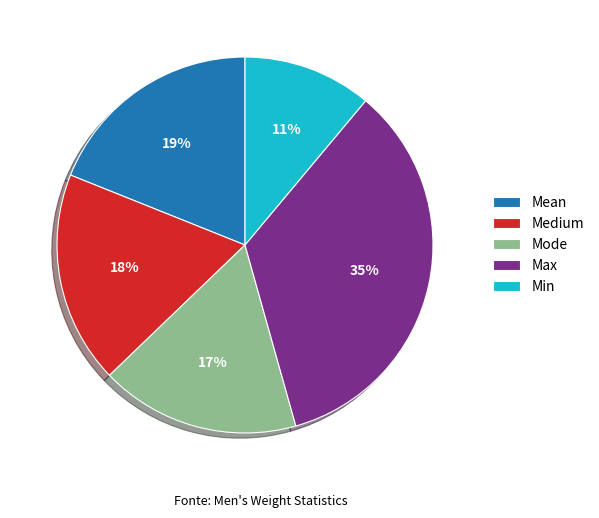

How many segments does this pie chart have?

5